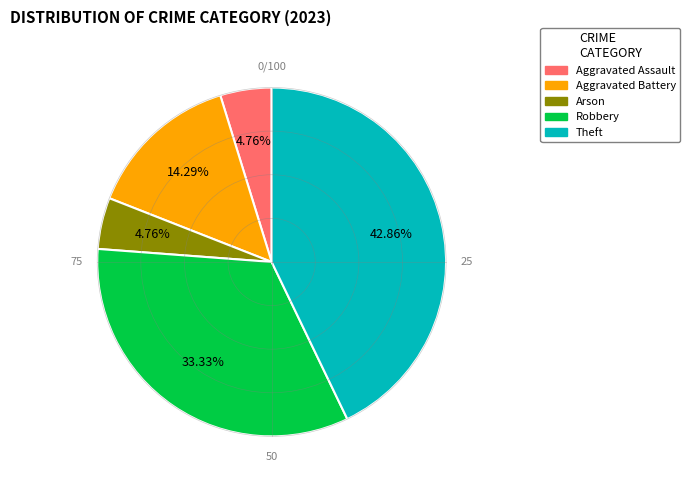

What is the largest slice in the pie chart?

Theft